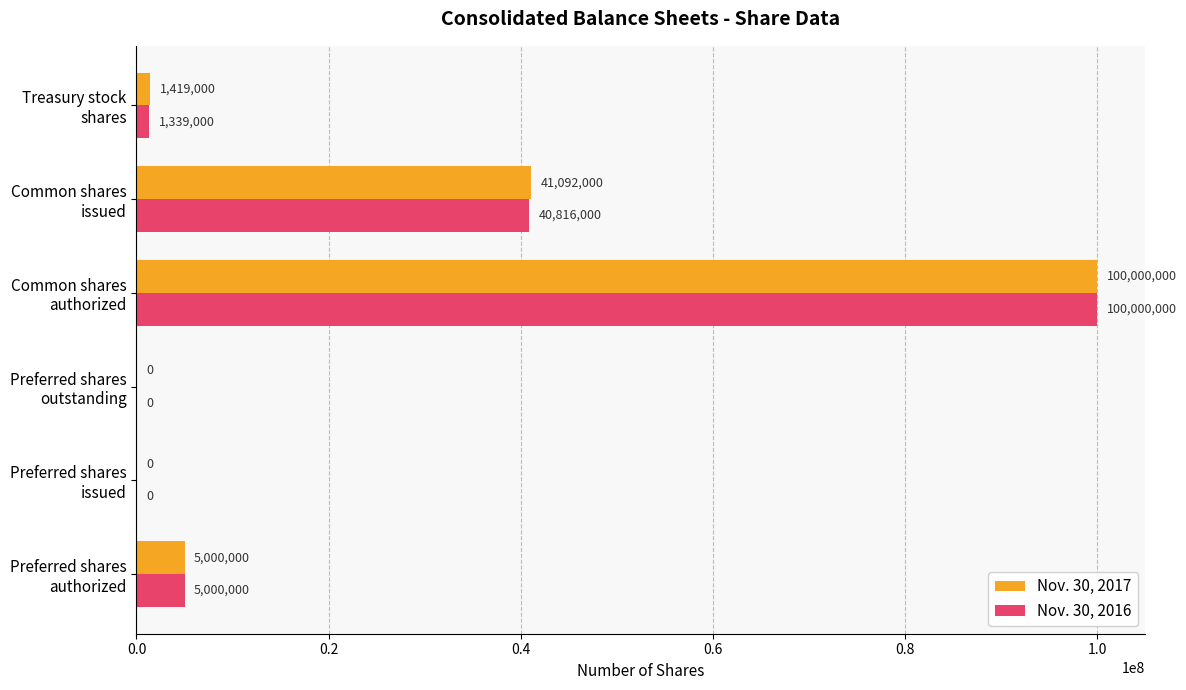

What is the sum of all Nov. 30, 2017 values?

147511000